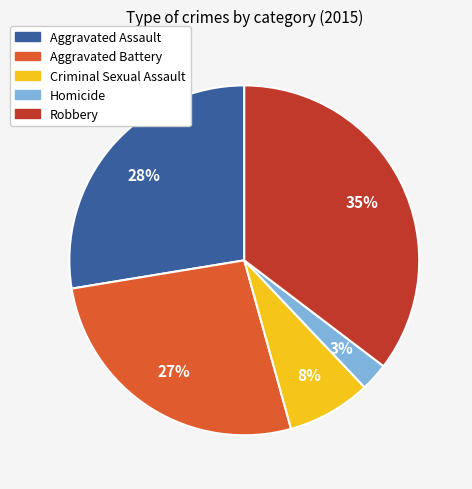

To the nearest percent, what portion does Aggravated Battery represent?

27%